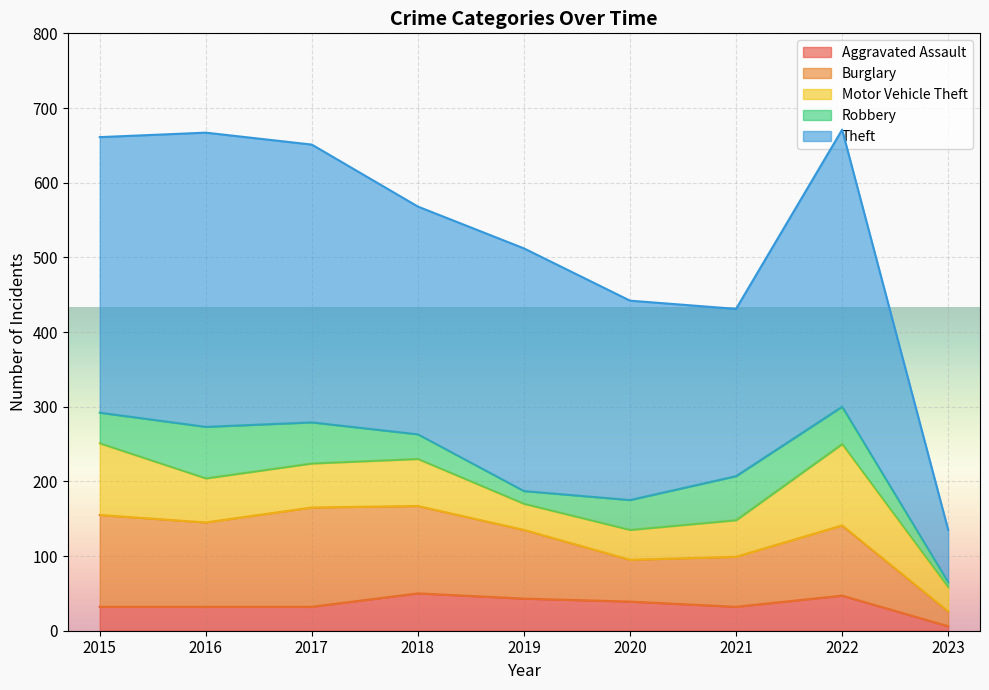

How many data points in Aggravated Assault are above 32?

4